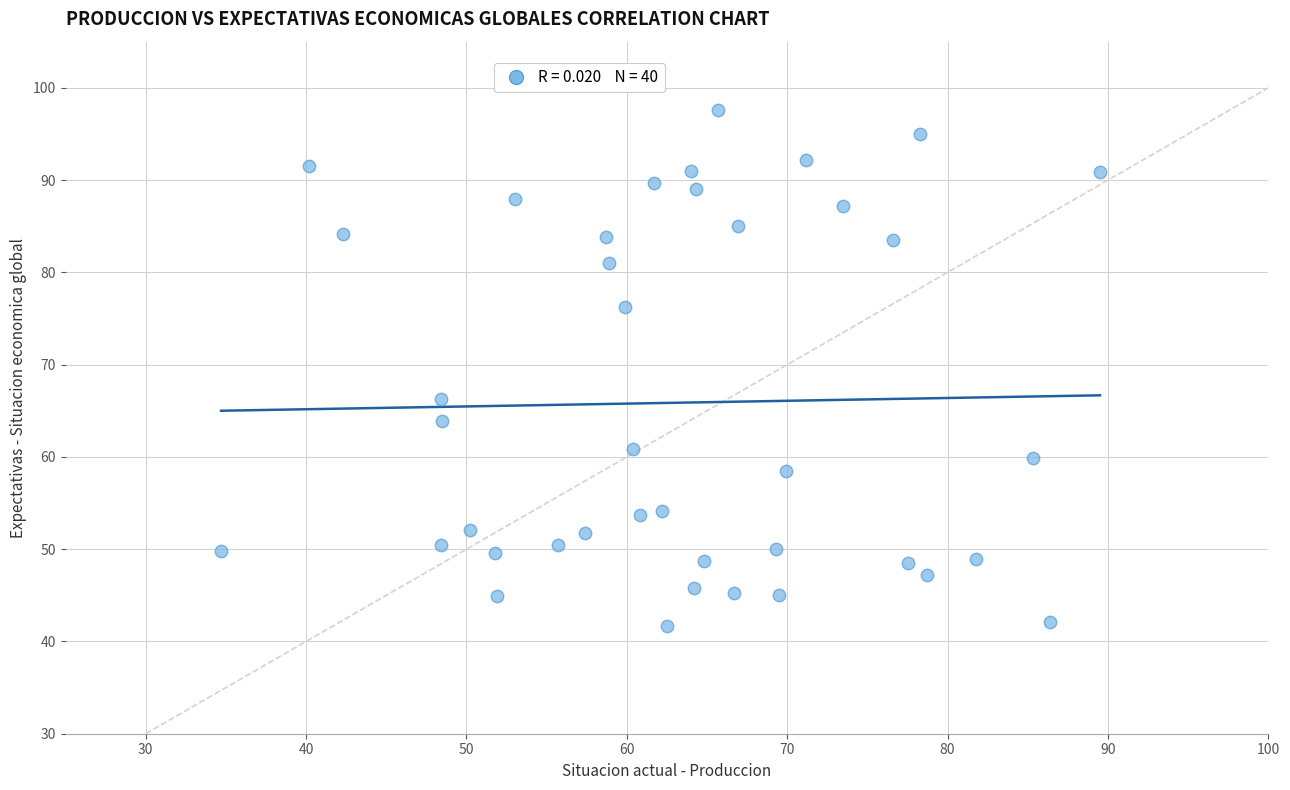

What is the range of X values (max minus min)?

54.8